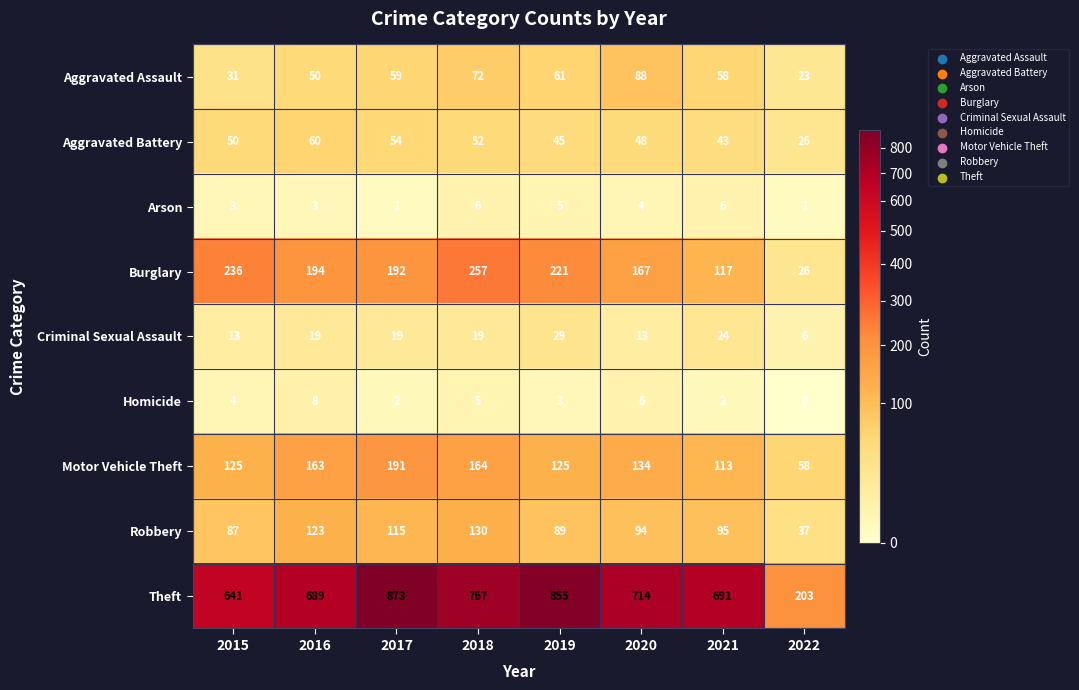

At 2015, list the series in order from largest to smallest.

Theft, Burglary, Motor Vehicle Theft, Robbery, Aggravated Battery, Aggravated Assault, Criminal Sexual Assault, Homicide, Arson